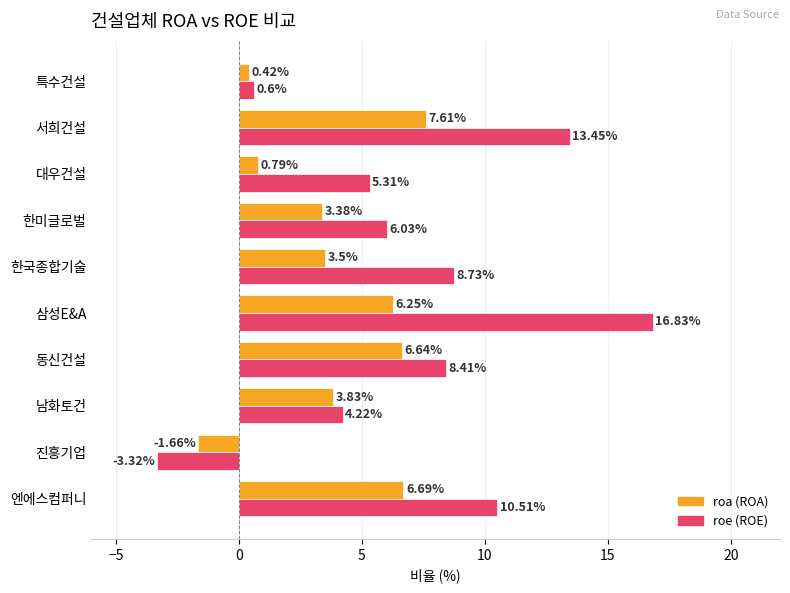

How many data points does each series have?

10